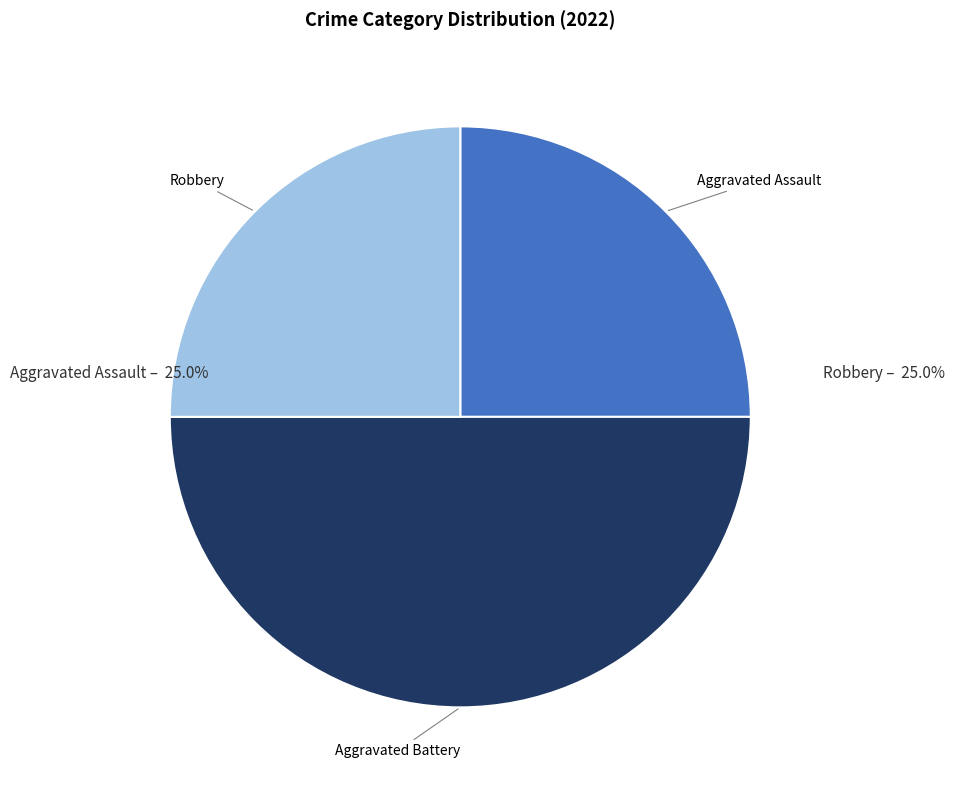

What is the ratio of the value at Robbery to the value at Aggravated Assault?

1.0